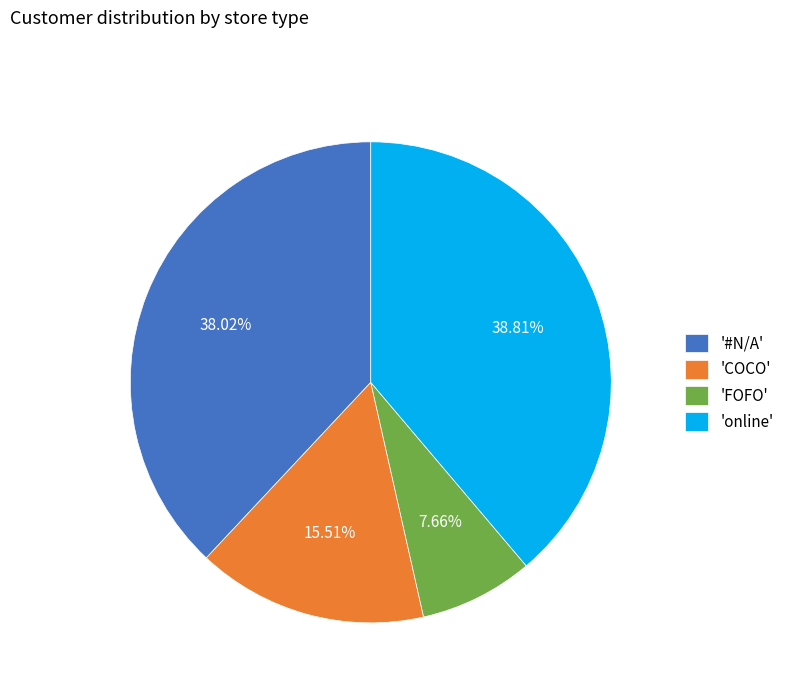

Do 'FOFO' and '#N/A' together represent more than half of the pie?

No